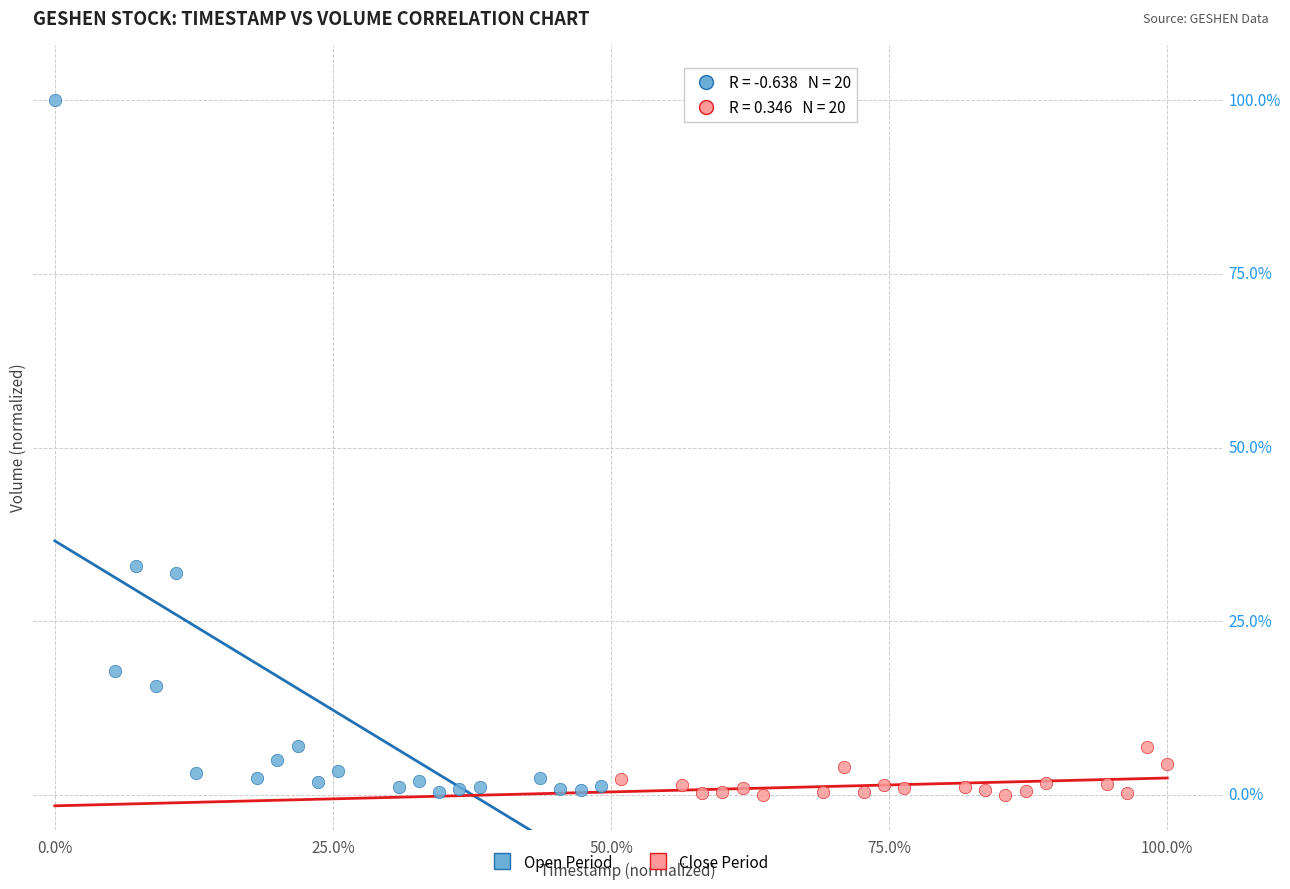

What are all the series names shown in the legend?

Open Period, Close Period